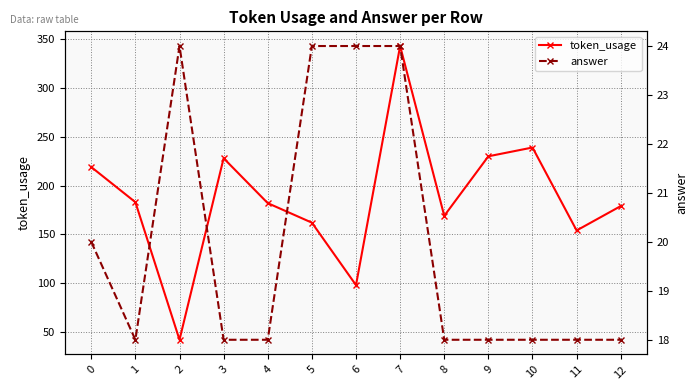

What is the value of the answer point at the 8th from the left?

24